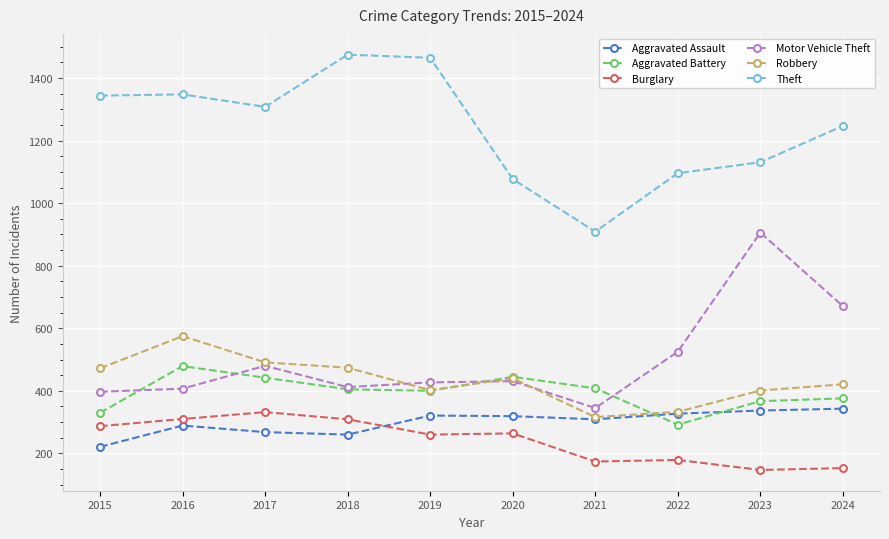

What is the value of the Motor Vehicle Theft point at the 7th from the left?

345